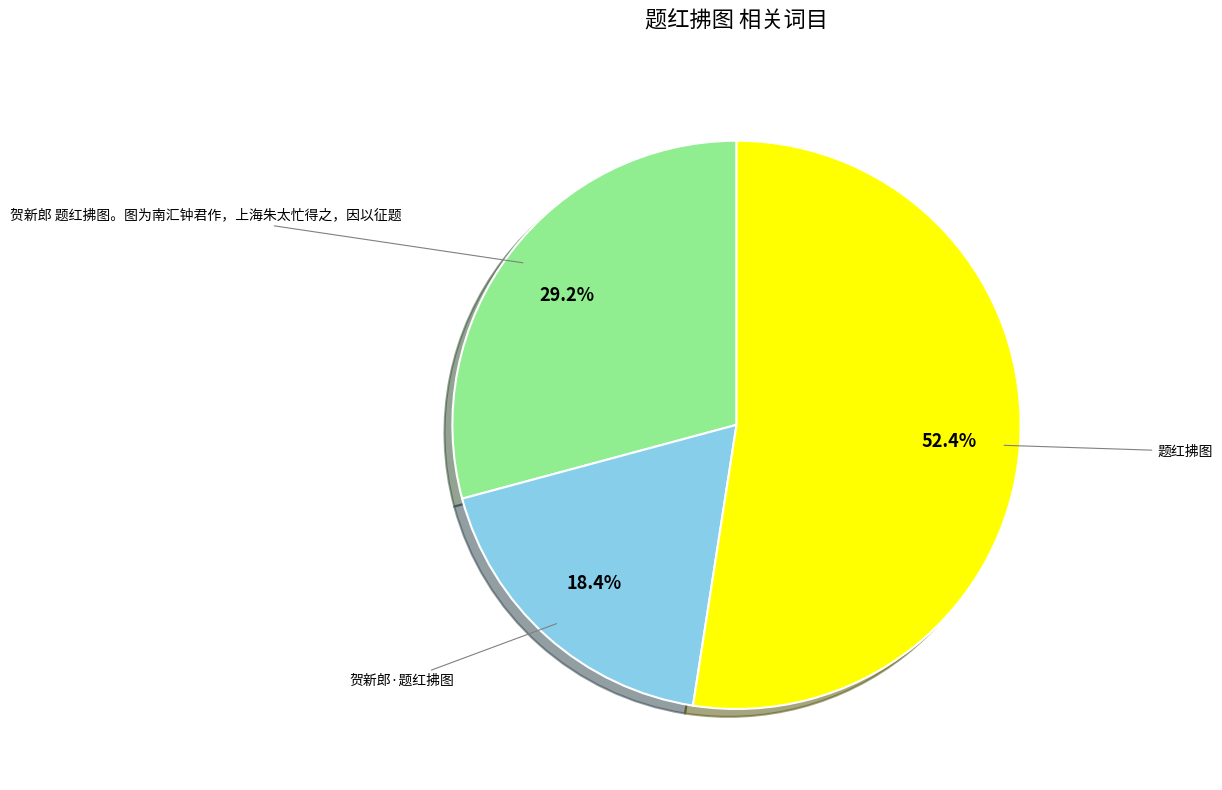

What percentage is the 题红拂图 slice, to the nearest percent?

52%